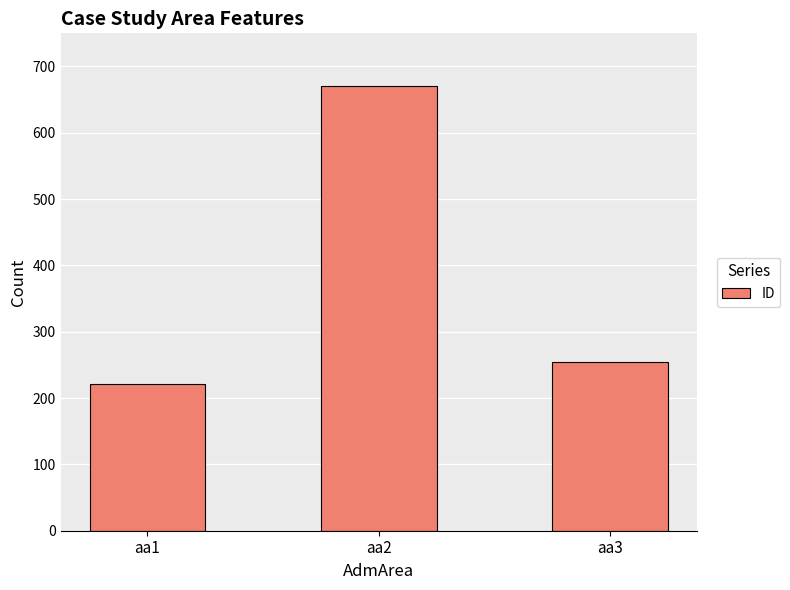

At which label does the data first exceed 255?

aa2